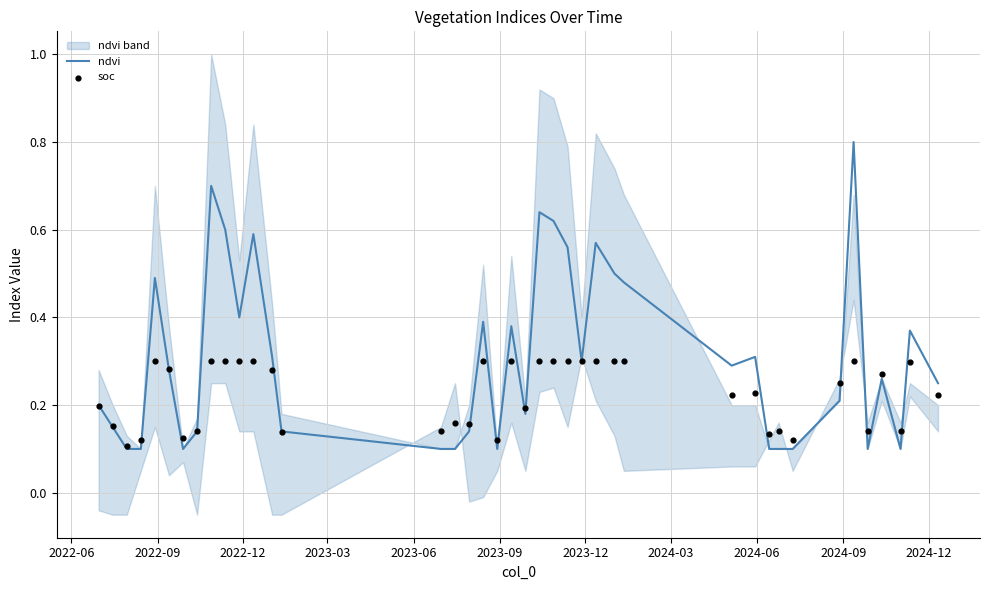

Which series contains the lowest Y value?

ndvi